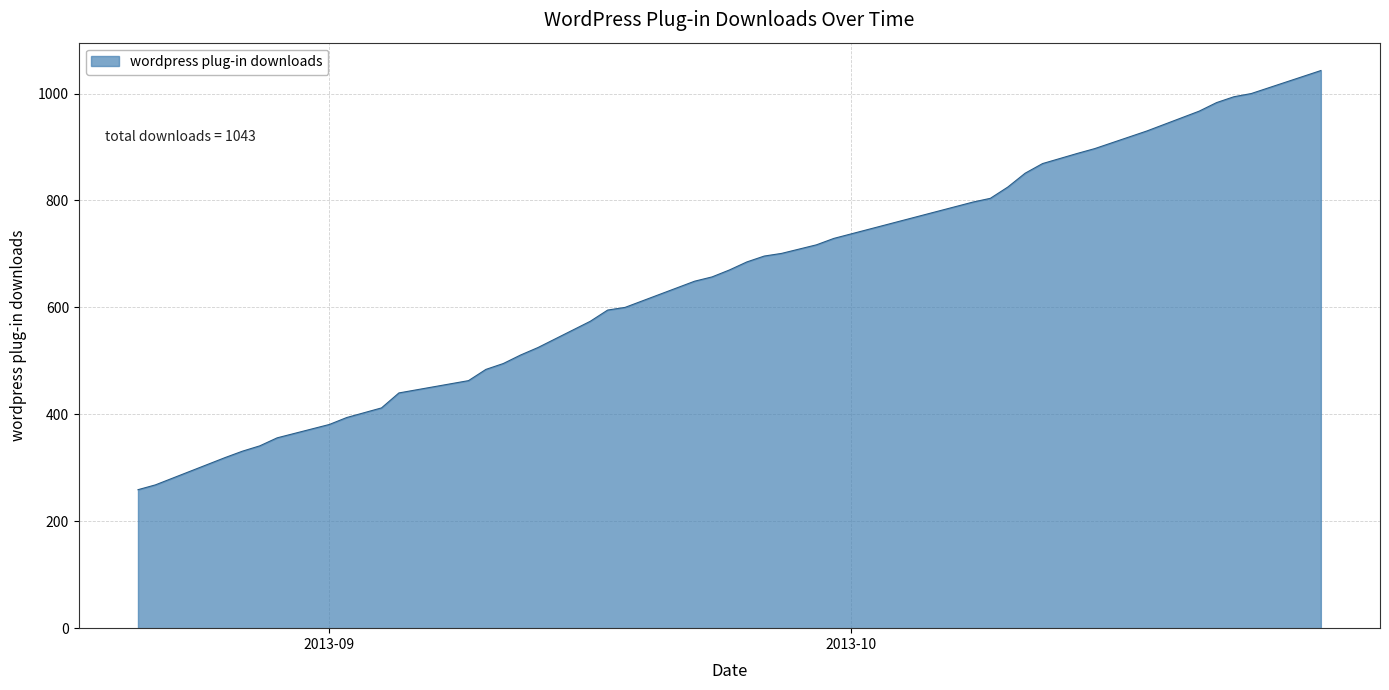

What is the minimum value shown in the chart?

259